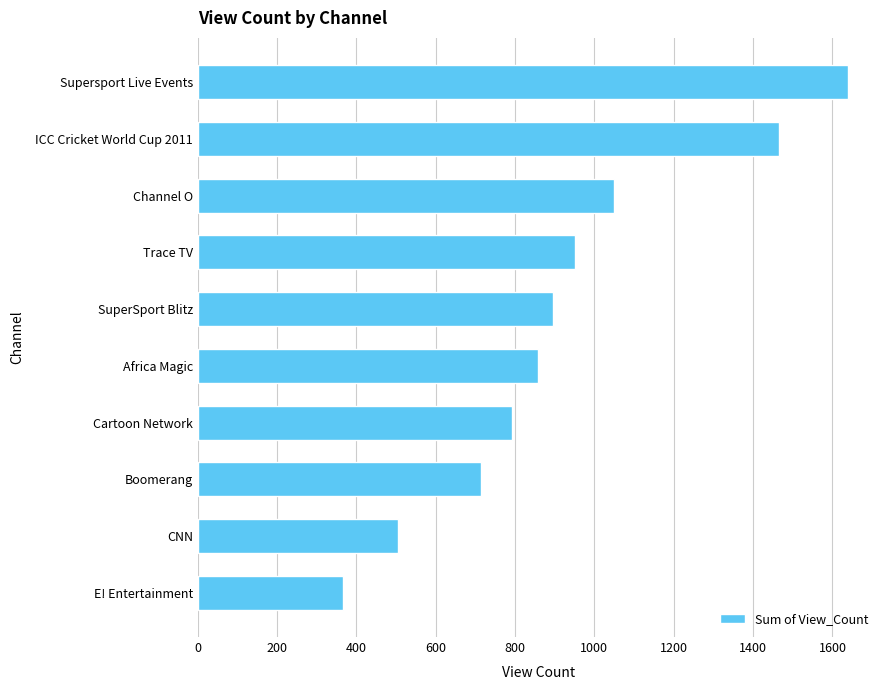

What is the difference between the maximum and second lowest values?

1133